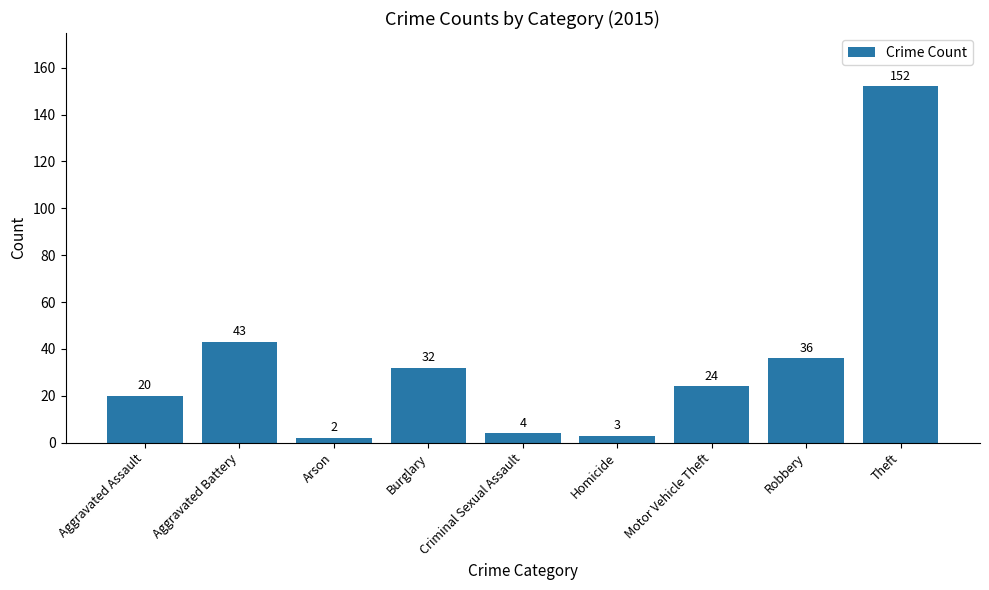

What is the difference between the values at Criminal Sexual Assault and Theft?

148